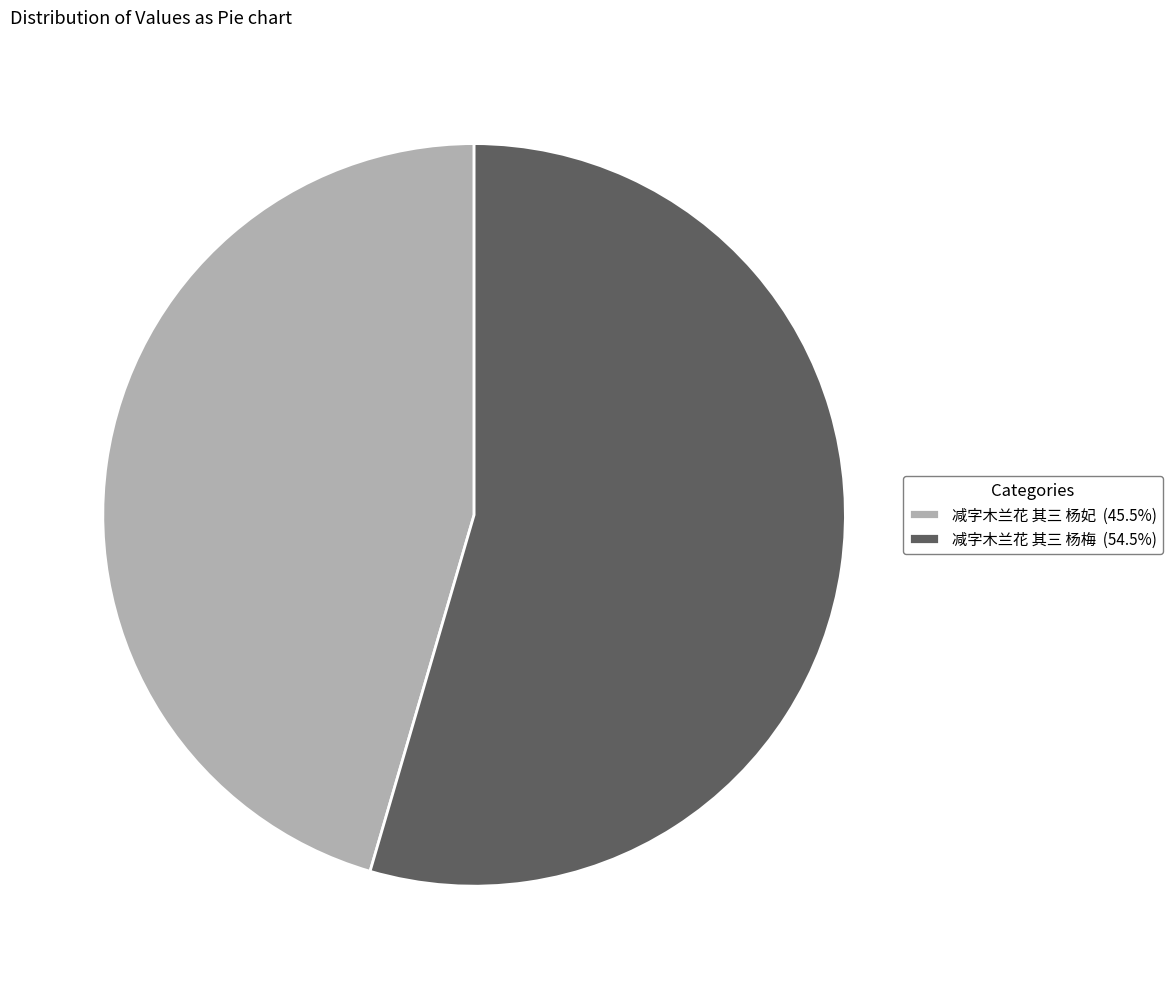

Is it true that 减字木兰花 其三 杨梅 is 55% of the pie?

True